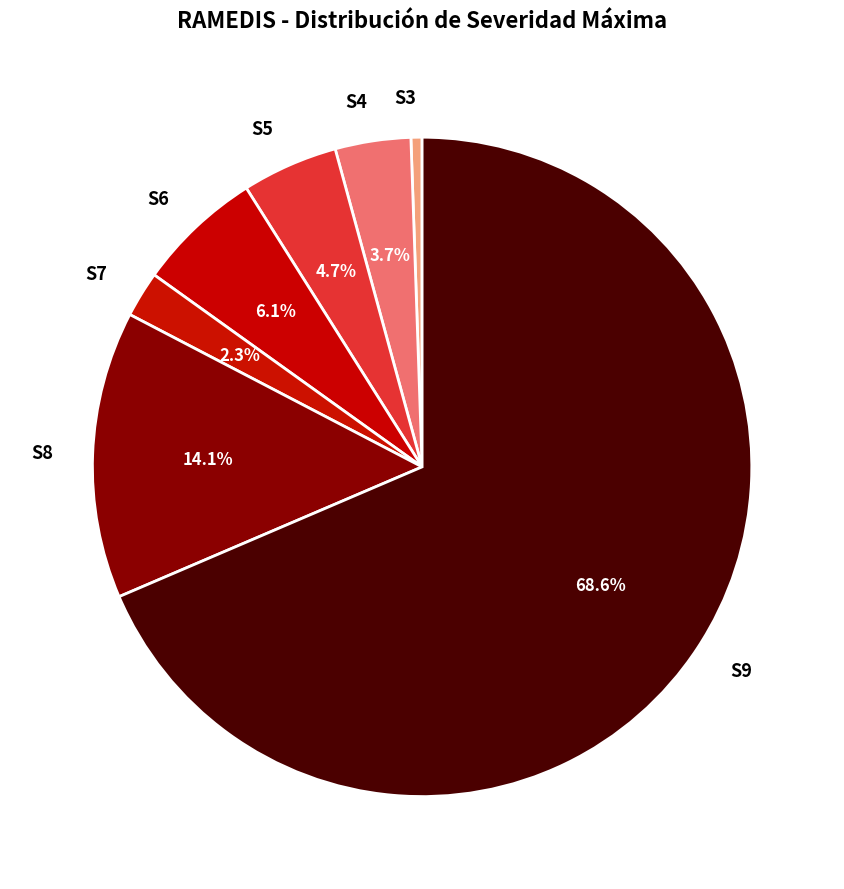

Between S9 and S5, which is larger?

S9